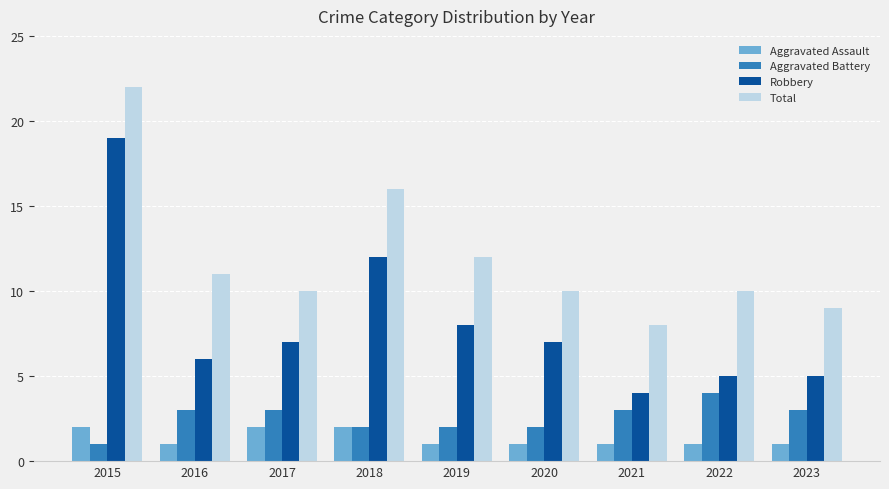

At which label does Total reach its peak?

2015